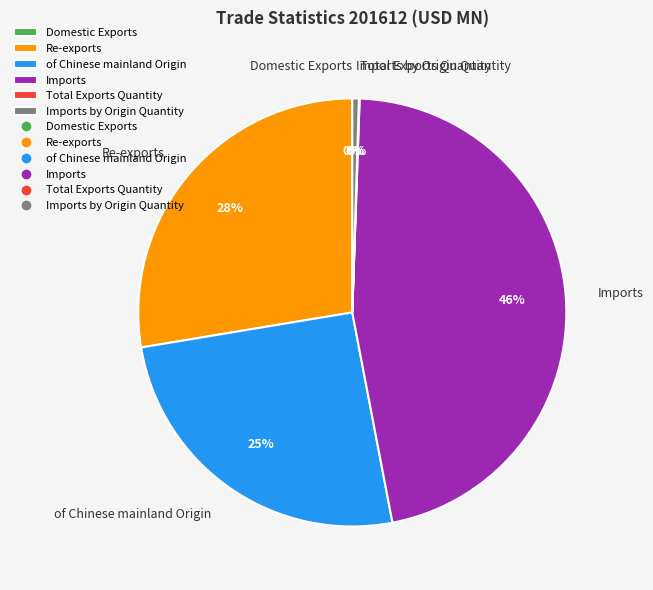

Which has a higher value, Re-exports or of Chinese mainland Origin?

Re-exports